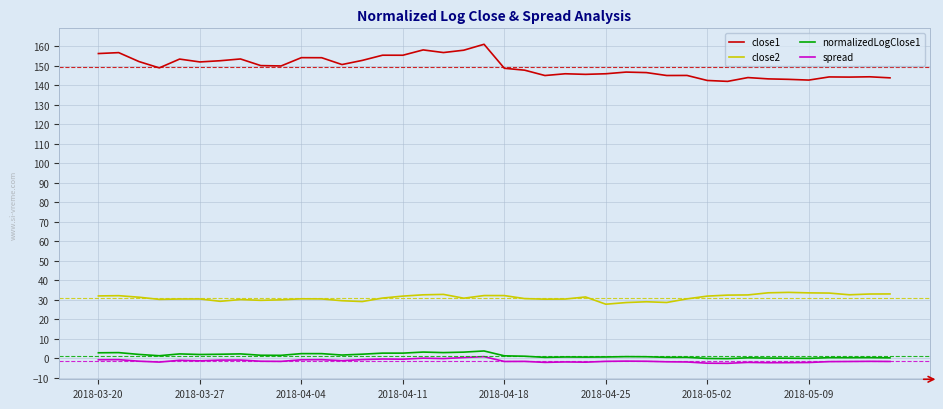

Which series has the largest range (max minus min)?

close1